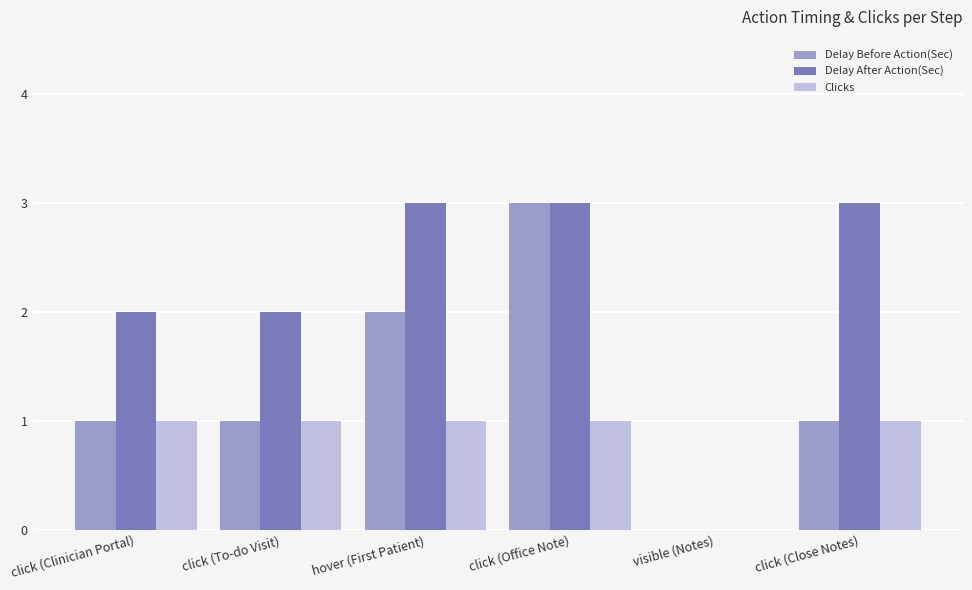

What is the spread (max minus min) of values at click (Close Notes)?

2